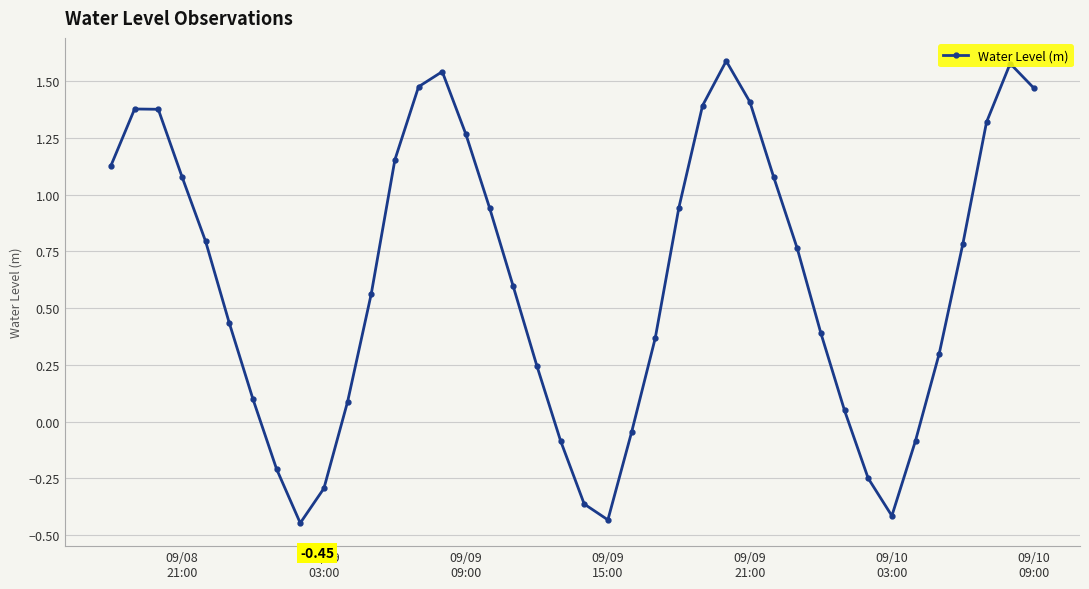

What is the sum of all values?

25.0